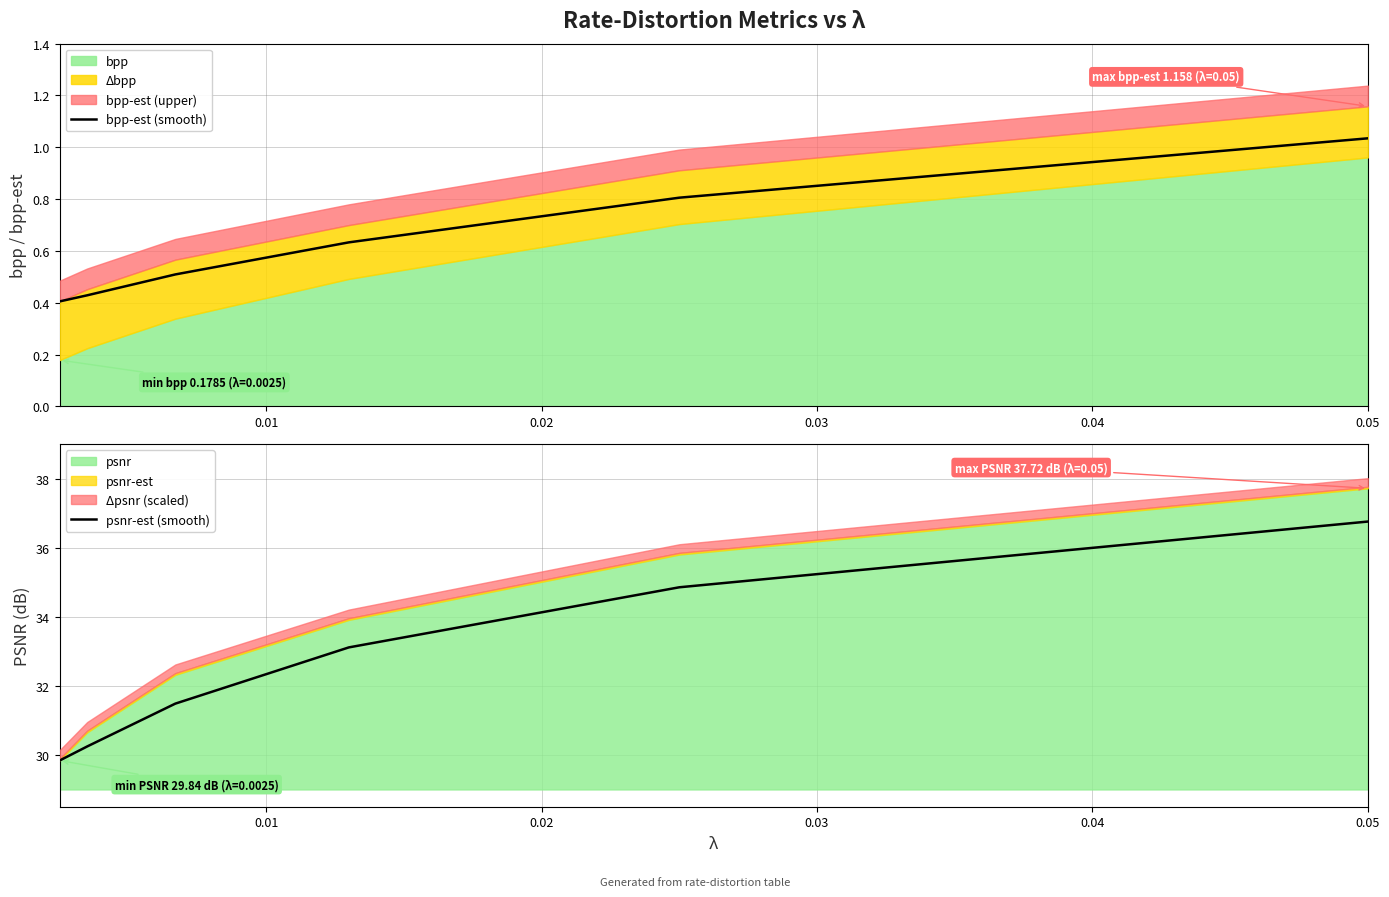

What is the lowest value of the psnr-est (smooth) series?

29.8